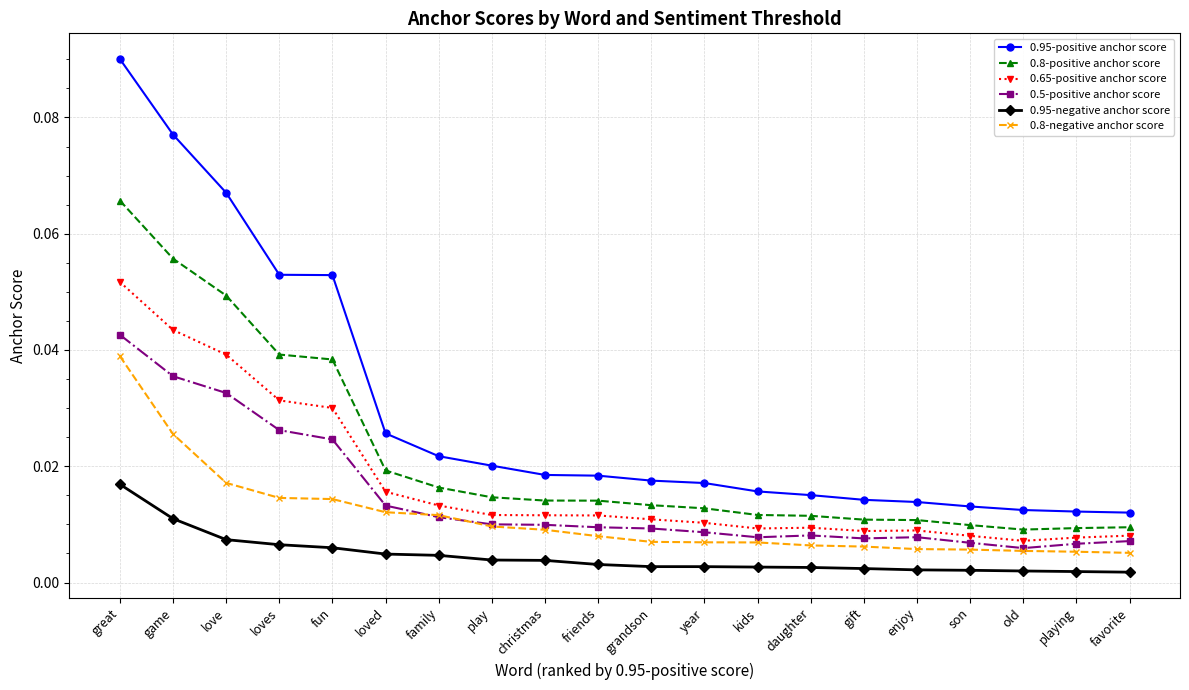

How many 0.8-positive anchor score values are between 0 and 1?

20